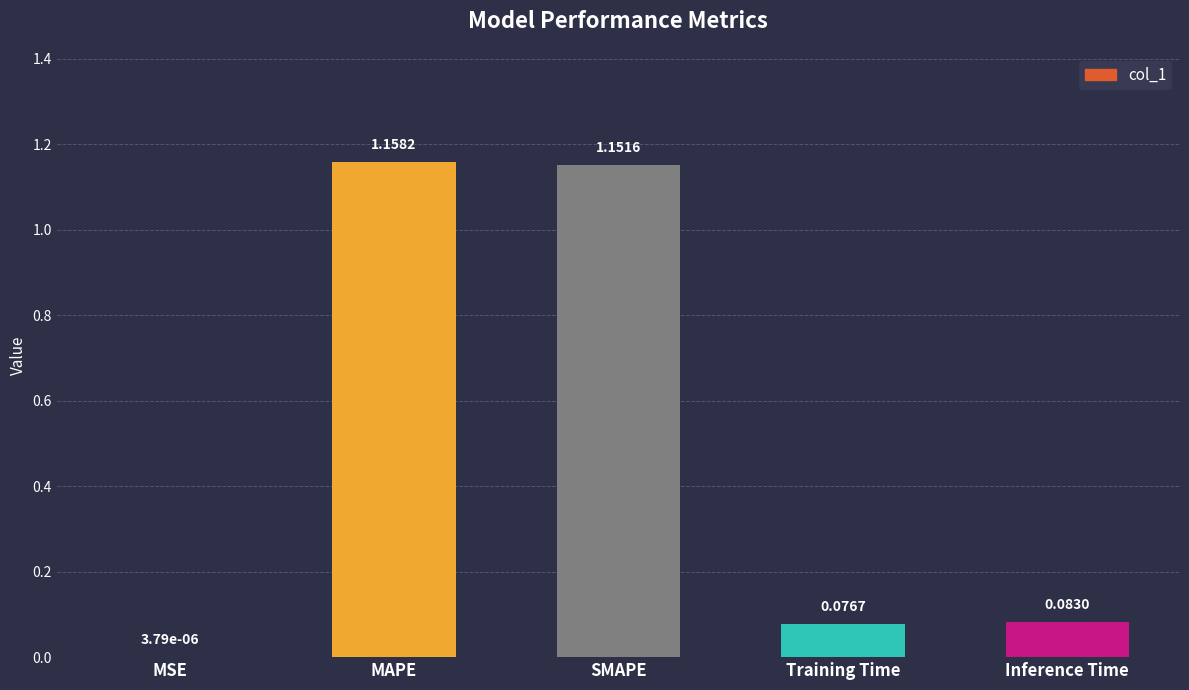

At which category does the chart reach its peak across all series?

MAPE